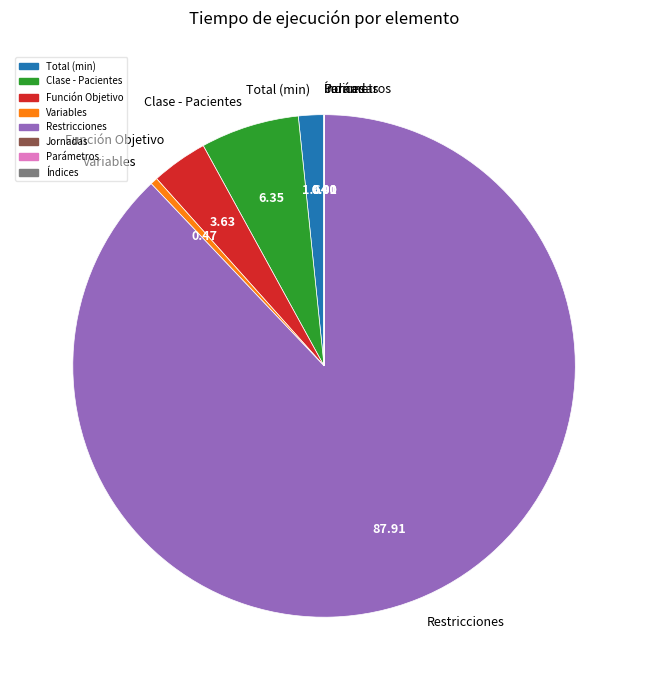

Does Restricciones represent more than half of the total?

Yes